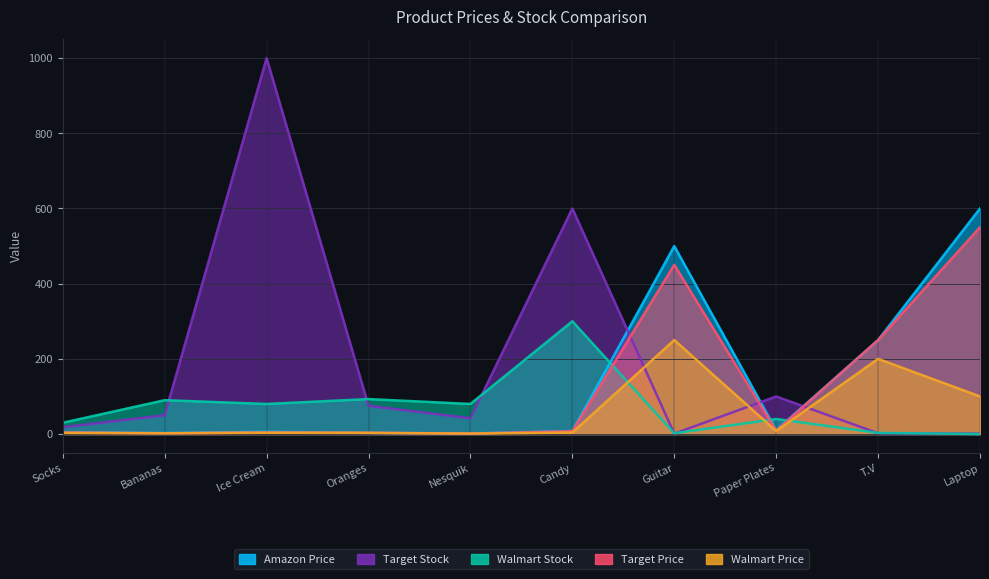

Which series has the largest range (max minus min)?

Target Stock